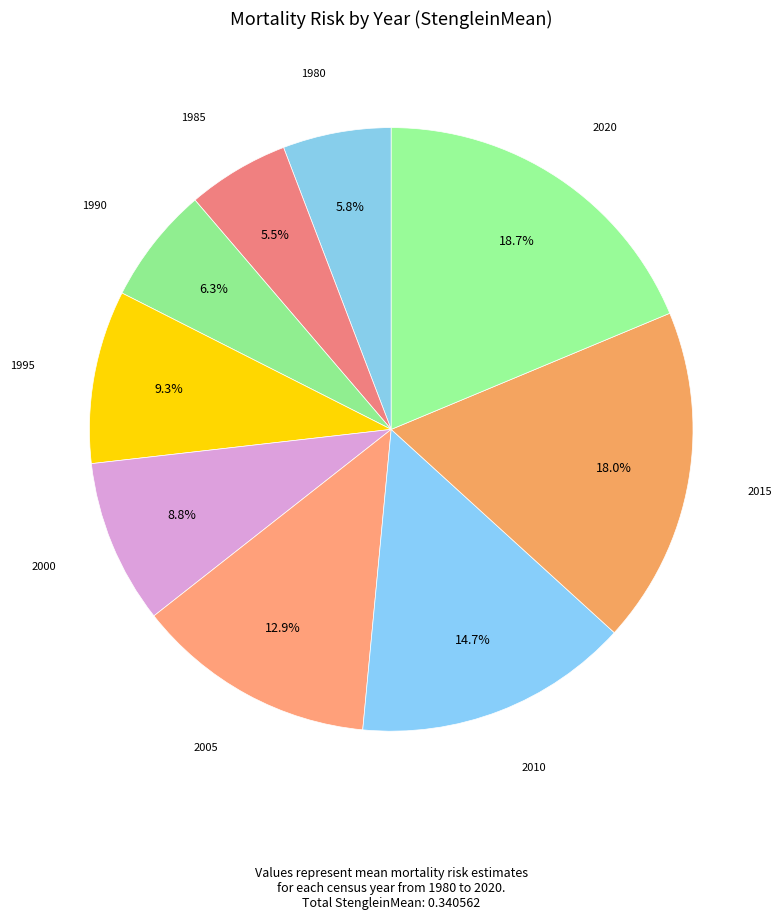

Count the number of slices in the pie.

9